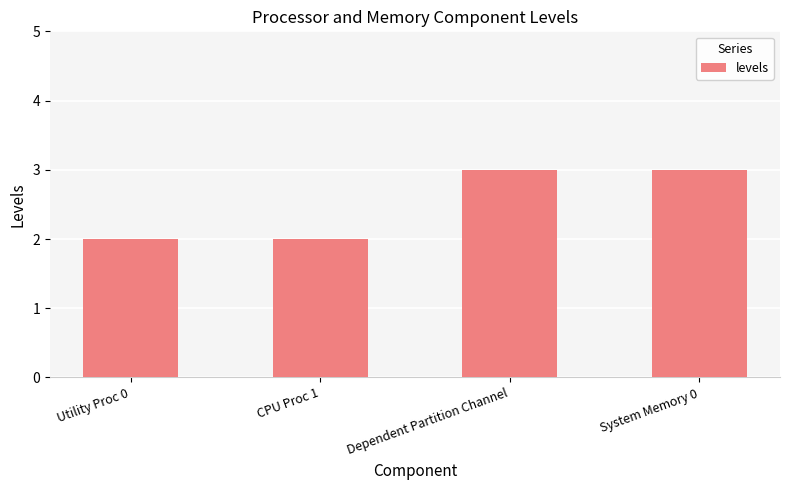

Reading left to right, extract all data points from this chart.

2	2	3	3